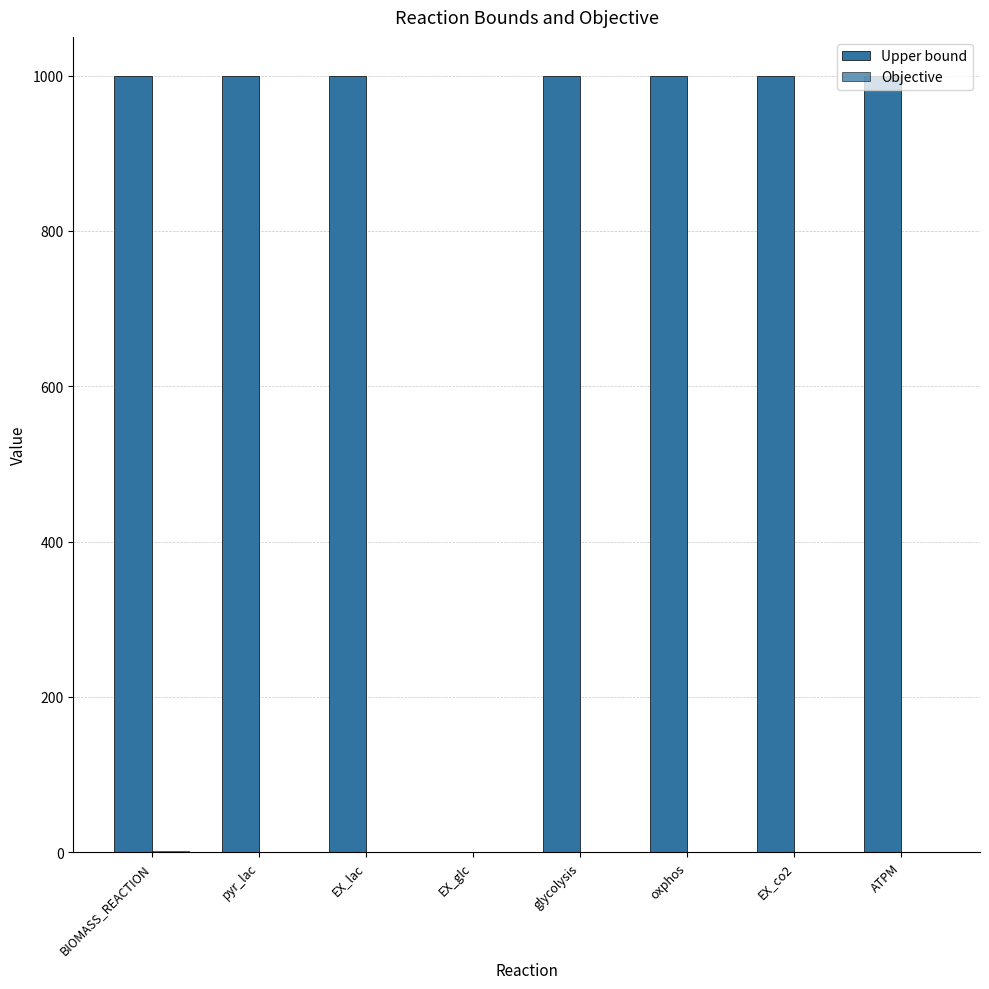

What is the difference between the highest and lowest values at BIOMASS_REACTION?

999